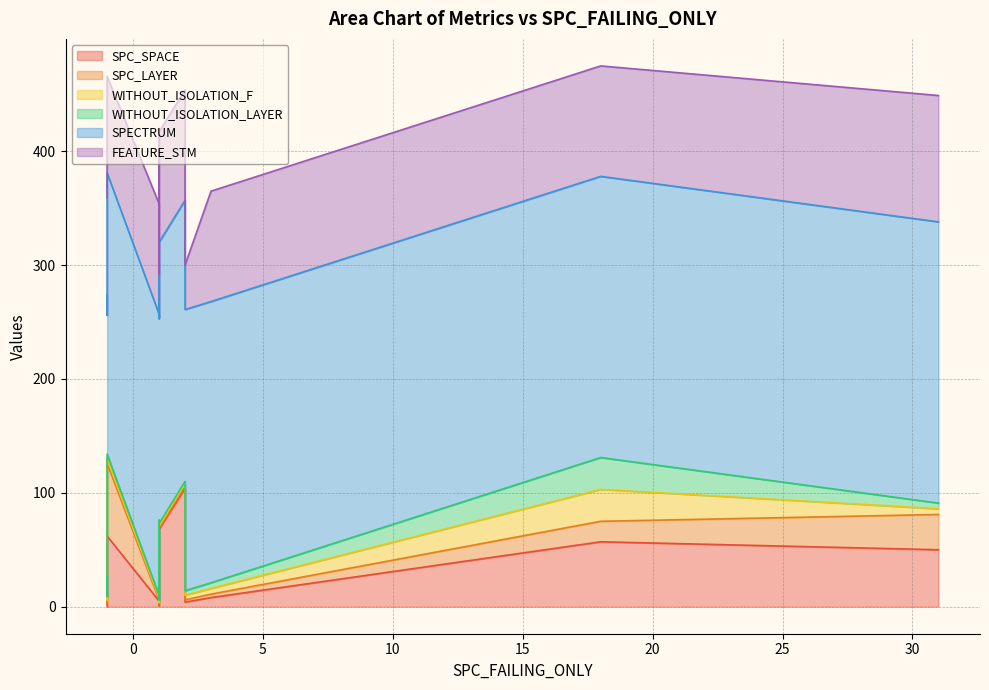

True or false: SPECTRUM and SPC_SPACE intersect in this chart.

False